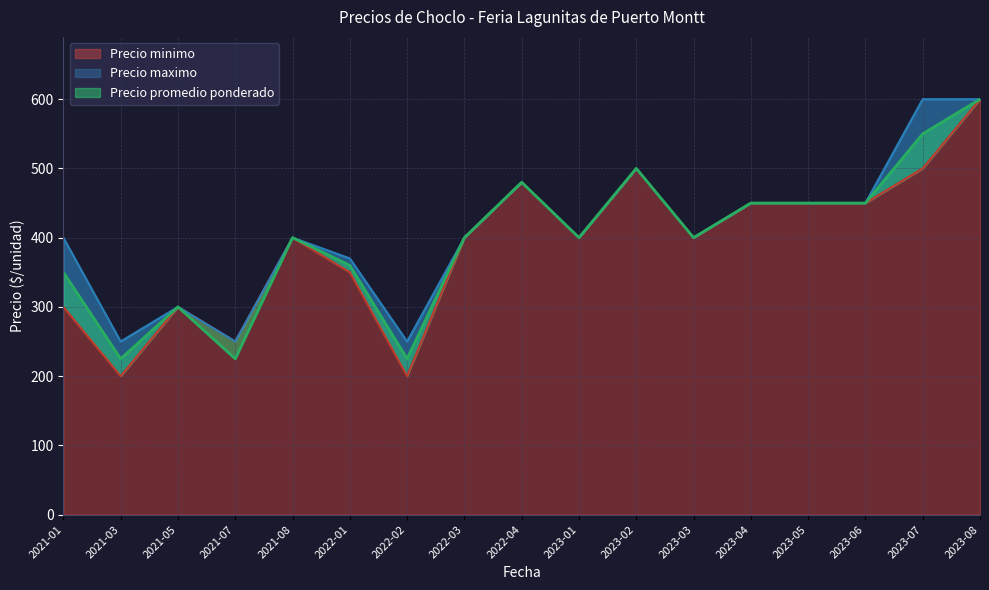

At 2023-02, list the series in order from largest to smallest.

Precio minimo, Precio maximo, Precio promedio ponderado